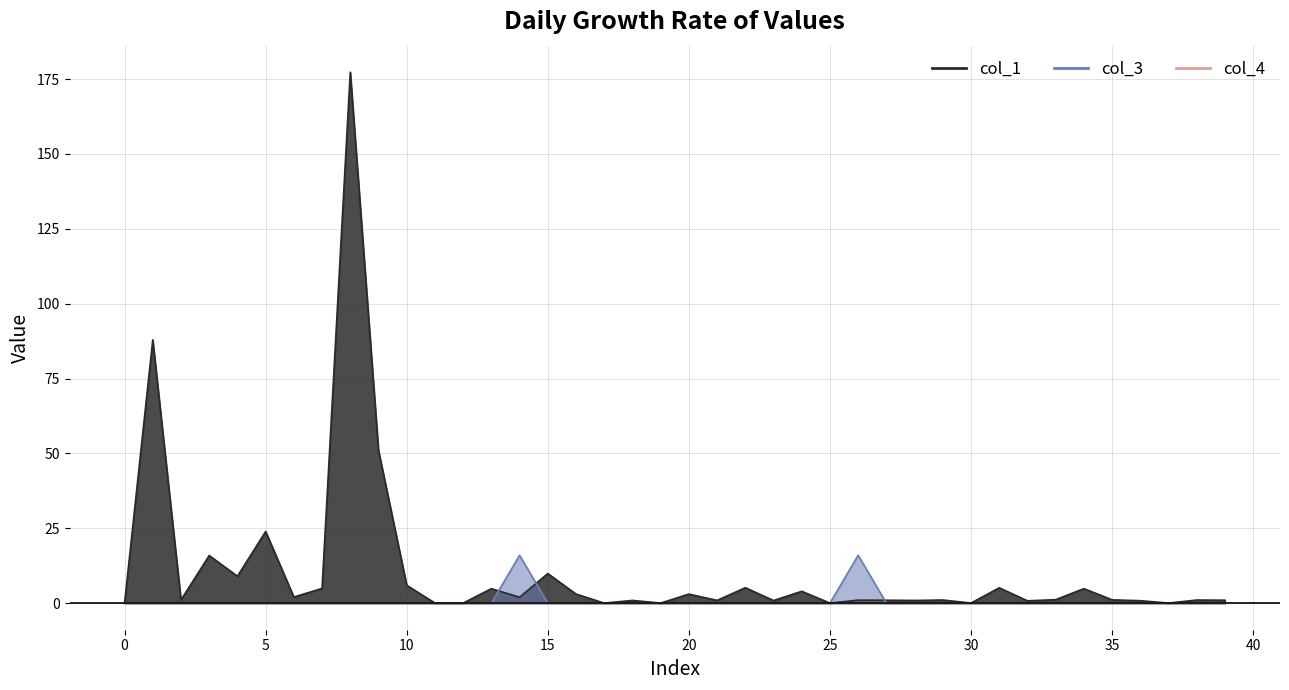

Does the chart have visible grid lines?

Yes